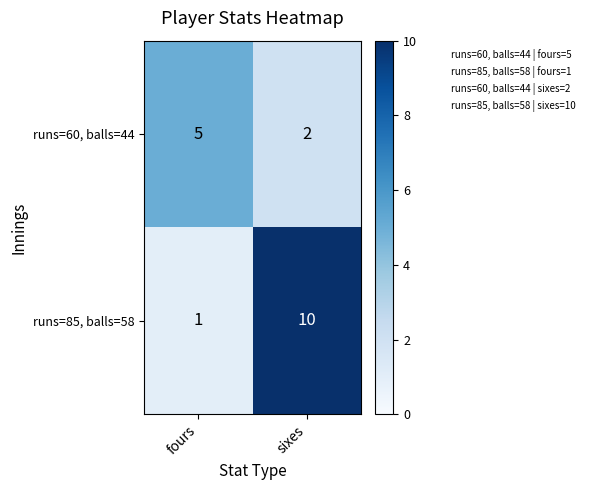

Reading left to right, transcribe all the data shown in this chart.

runs=60, balls=44: 5	2
runs=85, balls=58: 1	10